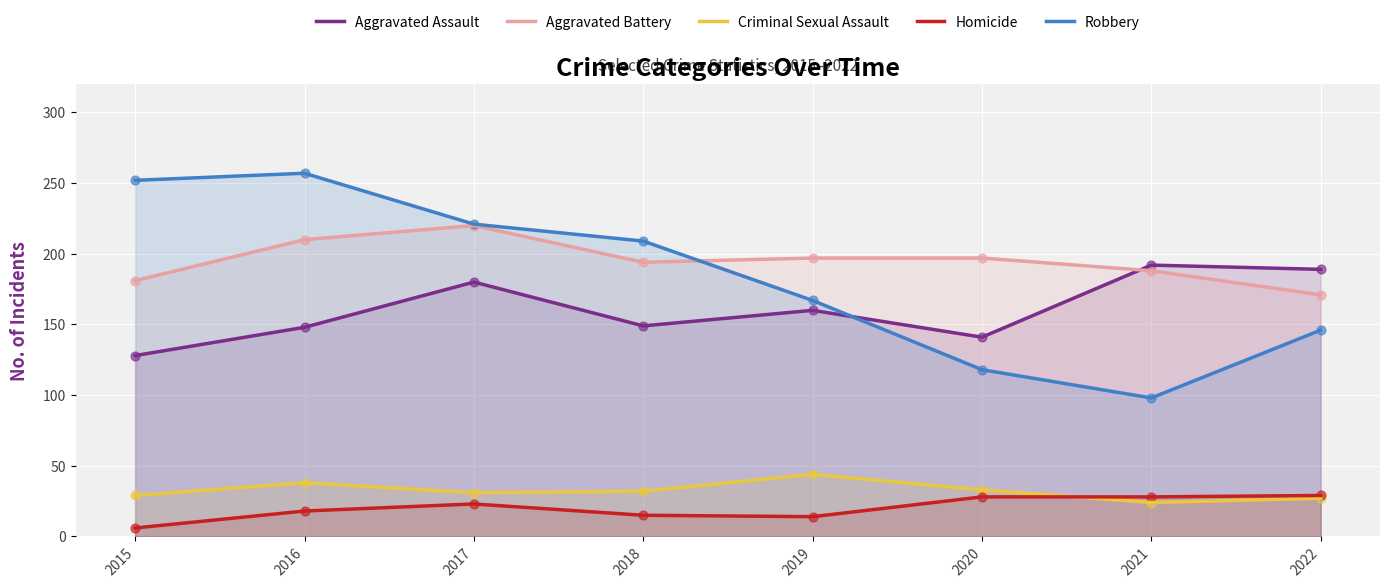

At which category is the sum across all series the highest?

2017